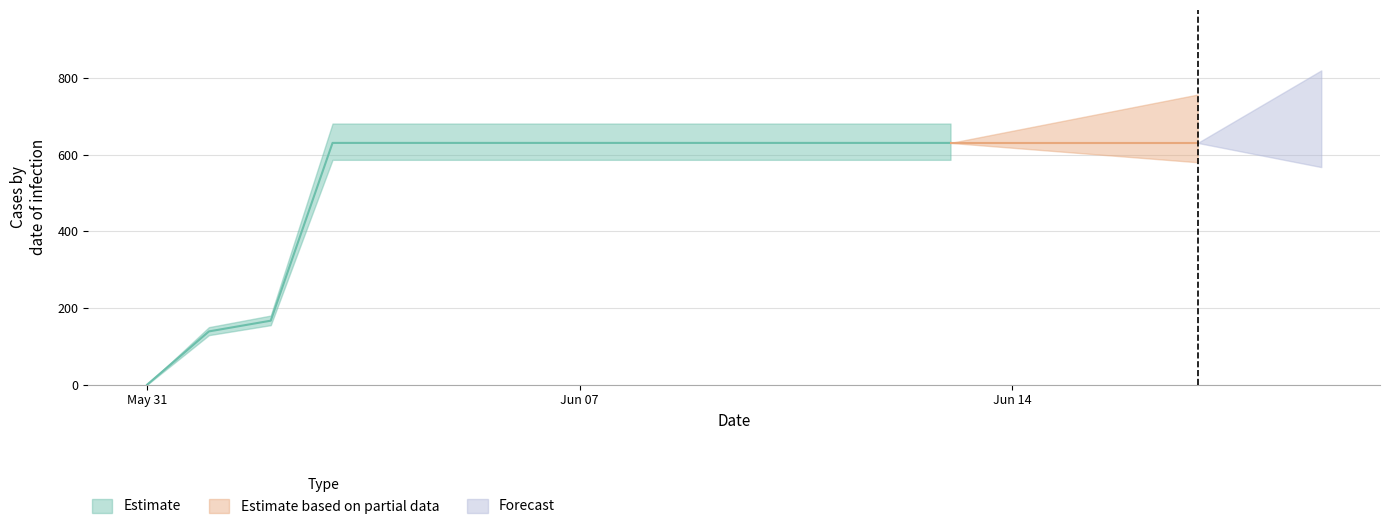

Is it true that Estimate equals 631 at 2020-06-08?

True